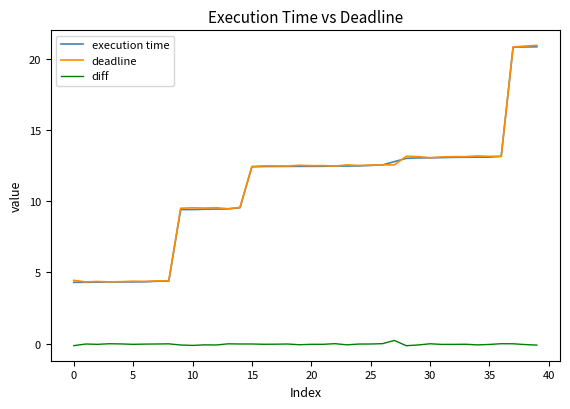

True or false: diff and deadline intersect in this chart.

False